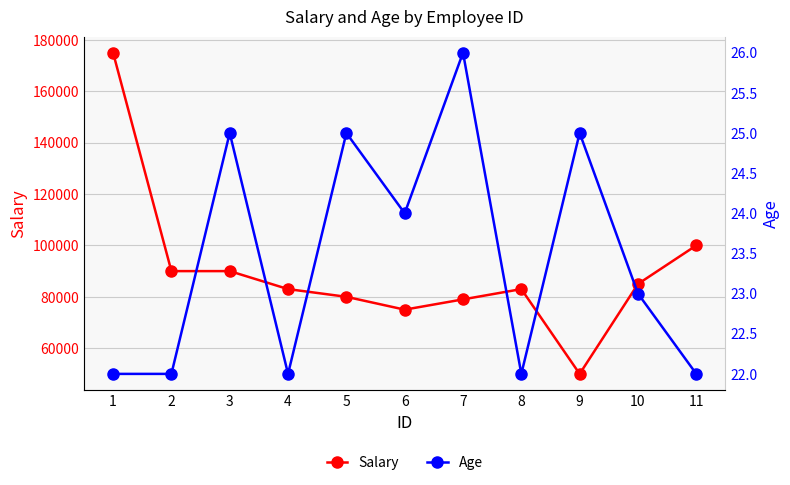

What is the total value across all series at 11?

100022